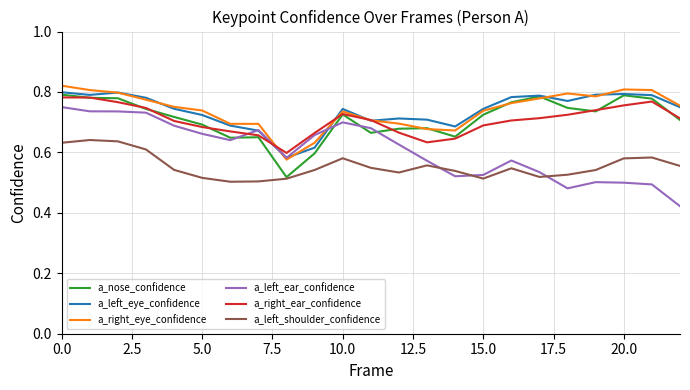

Which series has the widest spread of values?

a_left_ear_confidence